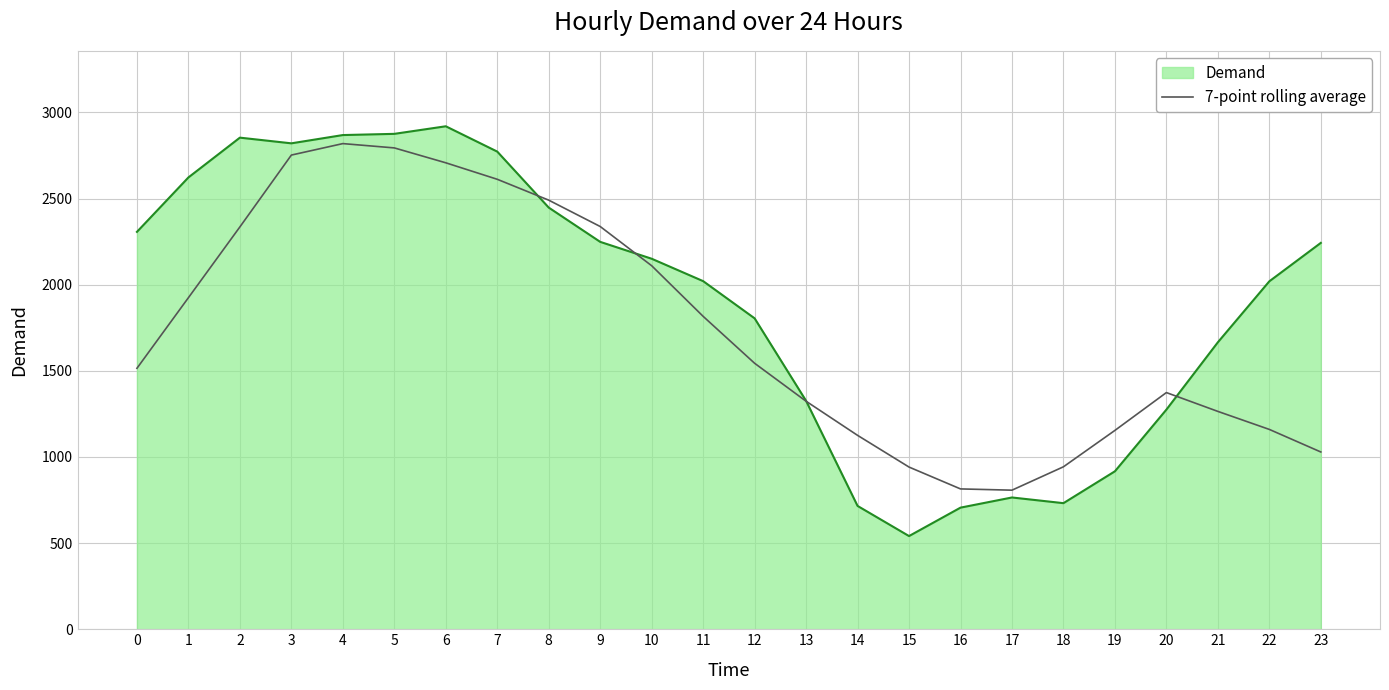

What is the spread (max minus min) of values at 1?

698.1